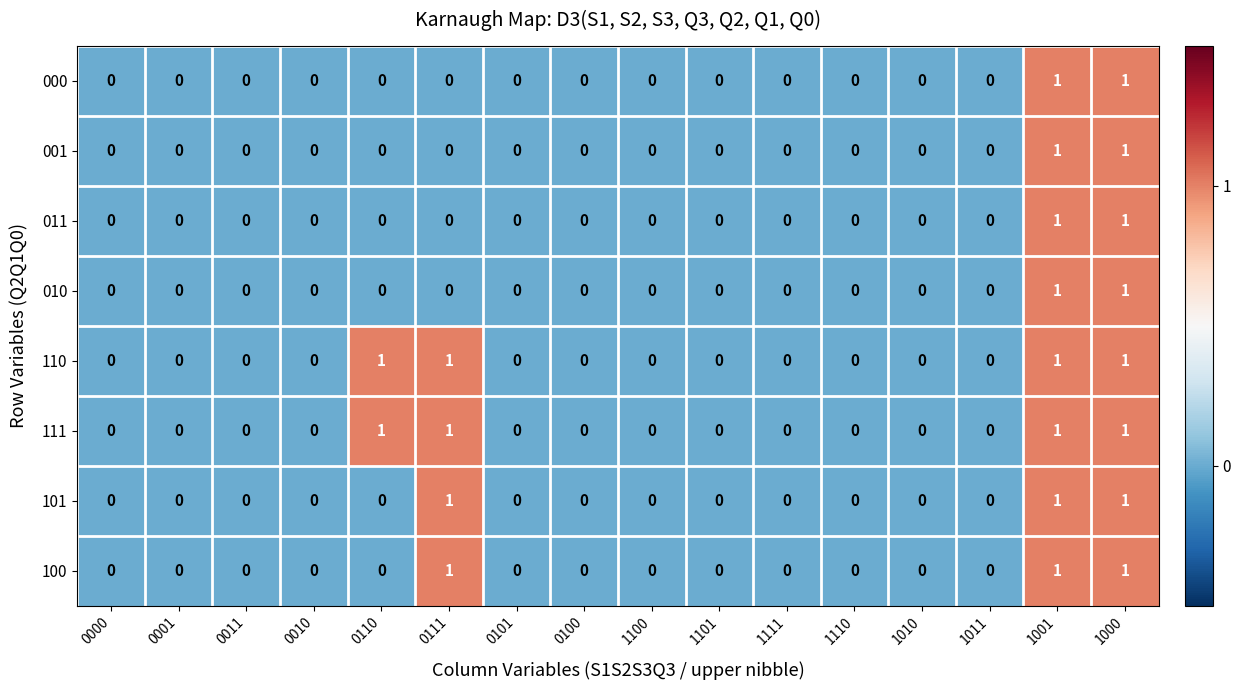

The value of 000 at 0000 is 0. True or false?

True